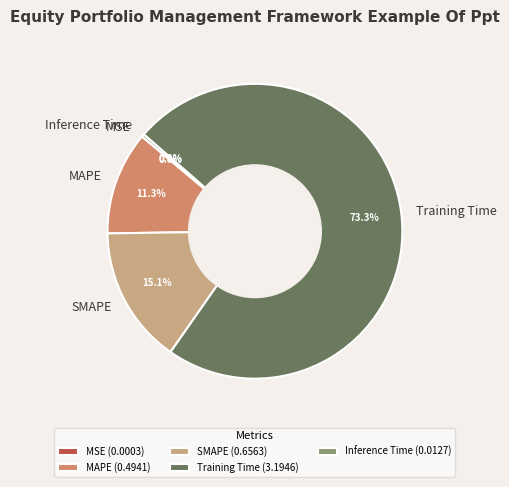

Do Inference Time and SMAPE together represent more than half of the pie?

No